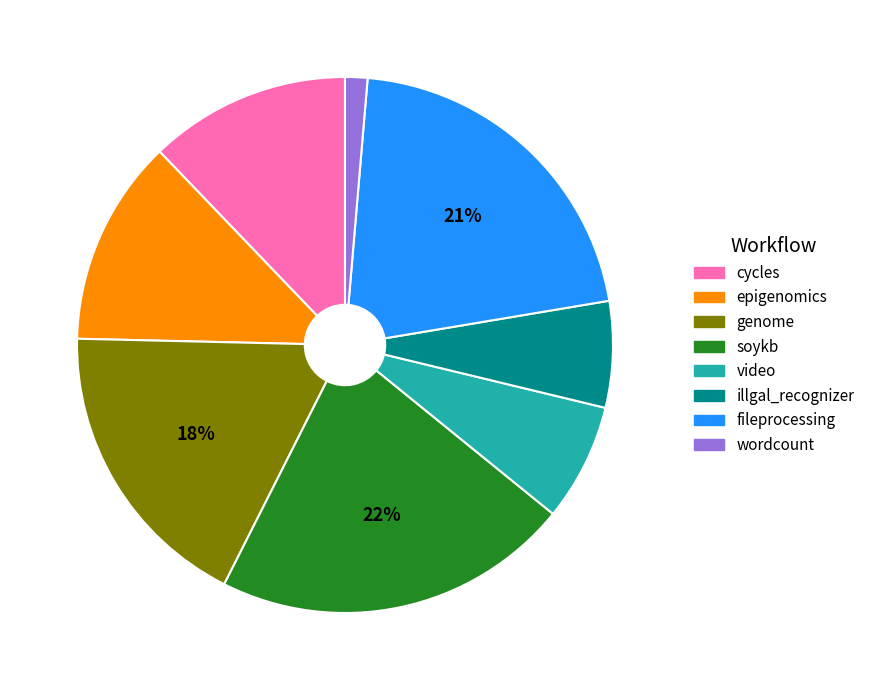

How many segments does this pie chart have?

8